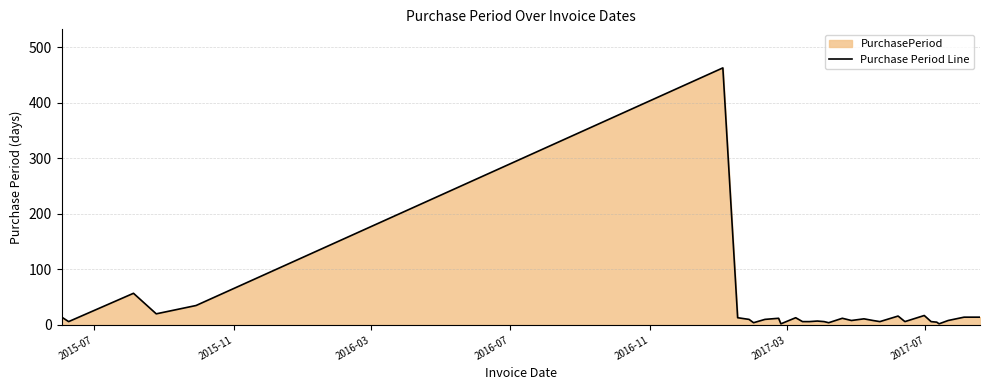

What is the greatest value displayed?

463